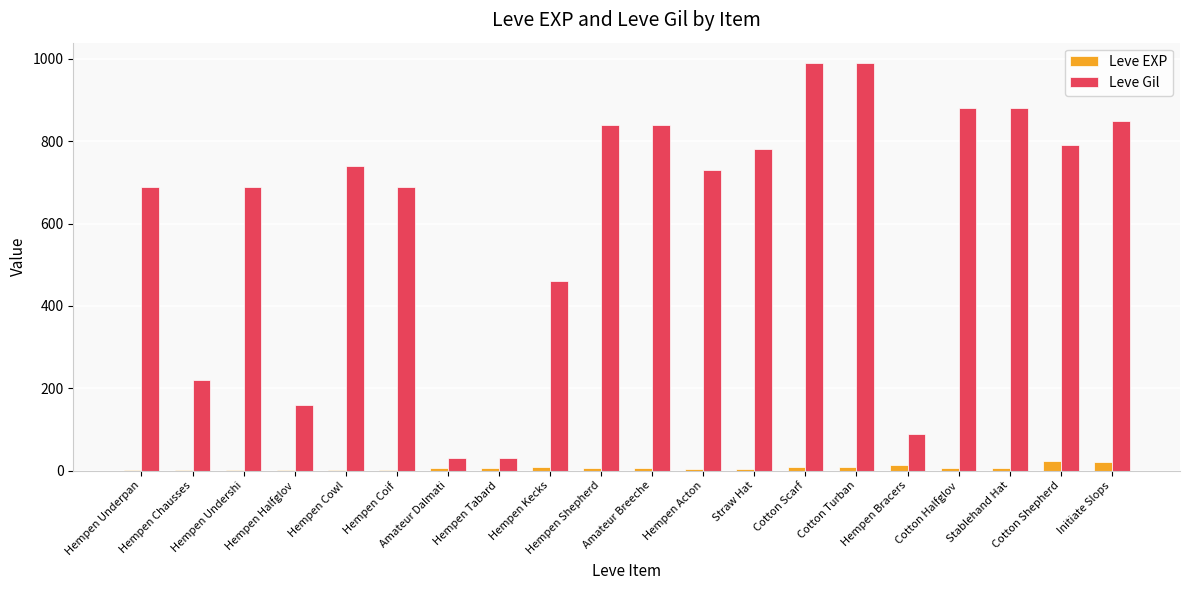

What are all the series names shown in the legend?

Leve EXP, Leve Gil